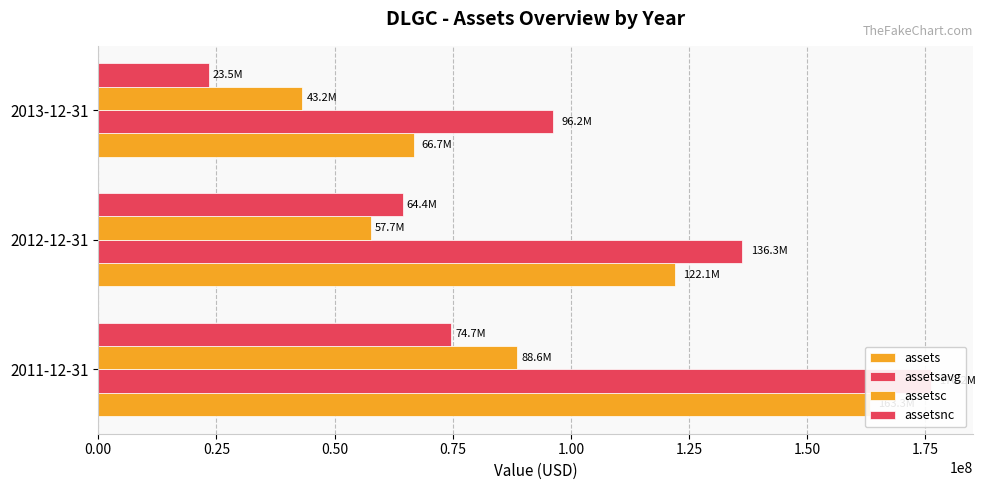

Count the assetsnc values in the range 23525000 to 74748000.

3